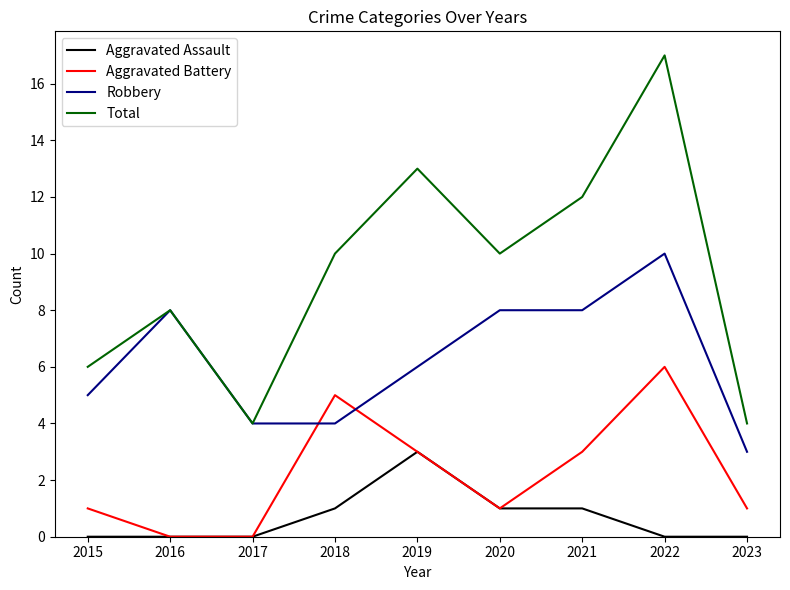

What value does the Robbery series have at 2022?

10